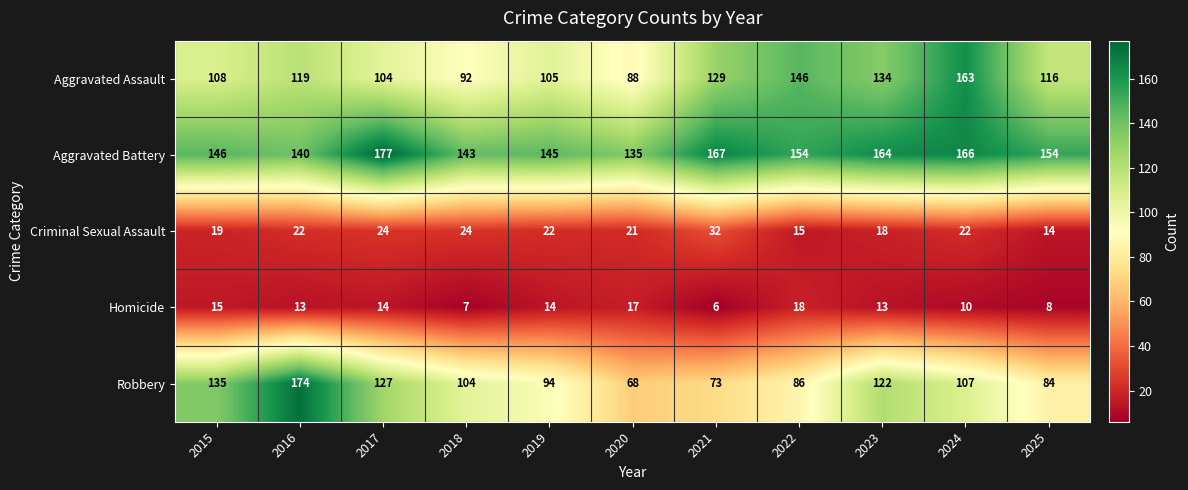

At which label does Robbery first exceed 104?

2015